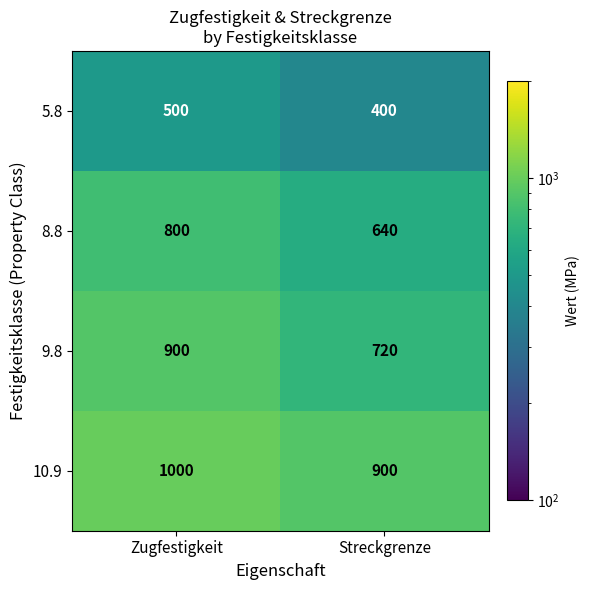

At which category does the chart reach its peak across all series?

Zugfestigkeit